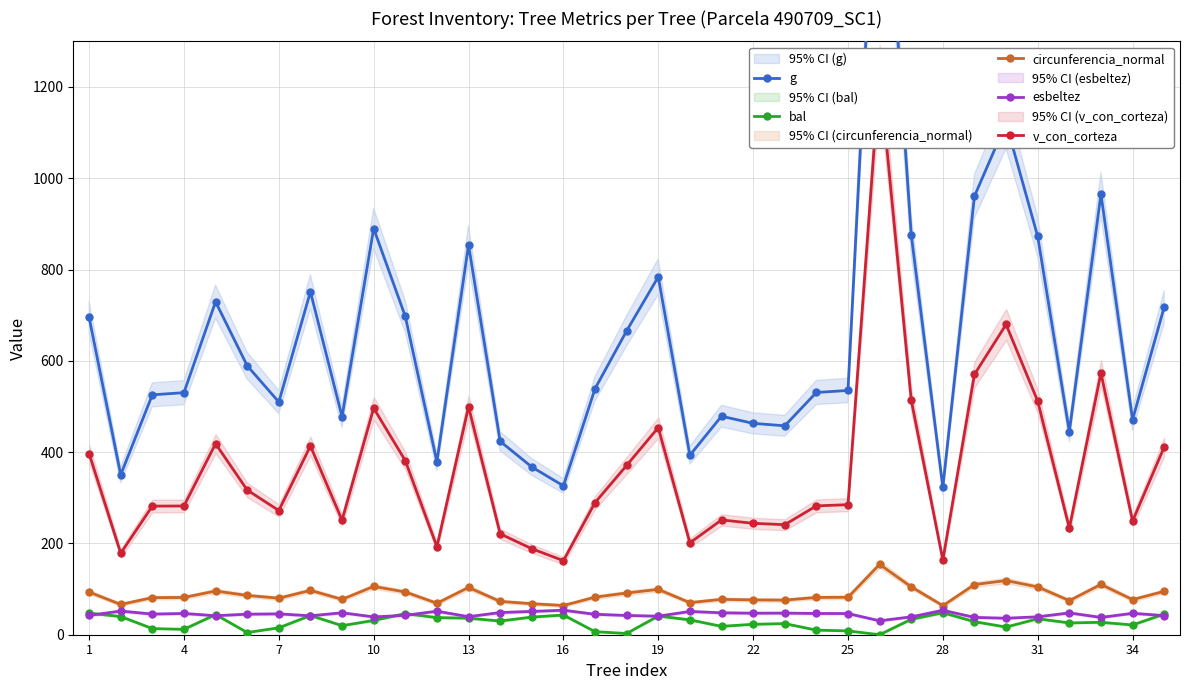

How many values in the circunferencia_normal series are below 82?

17